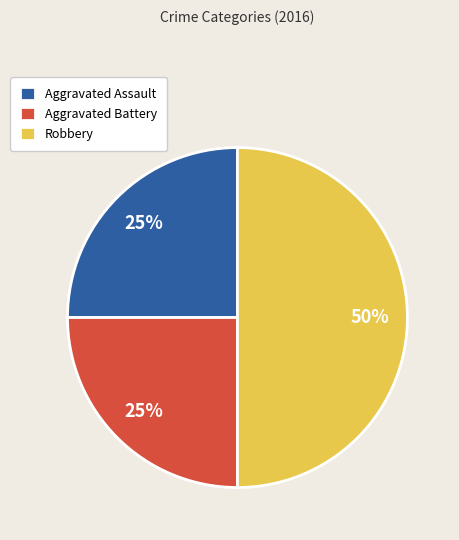

To the nearest percent, what portion does Robbery represent?

50%